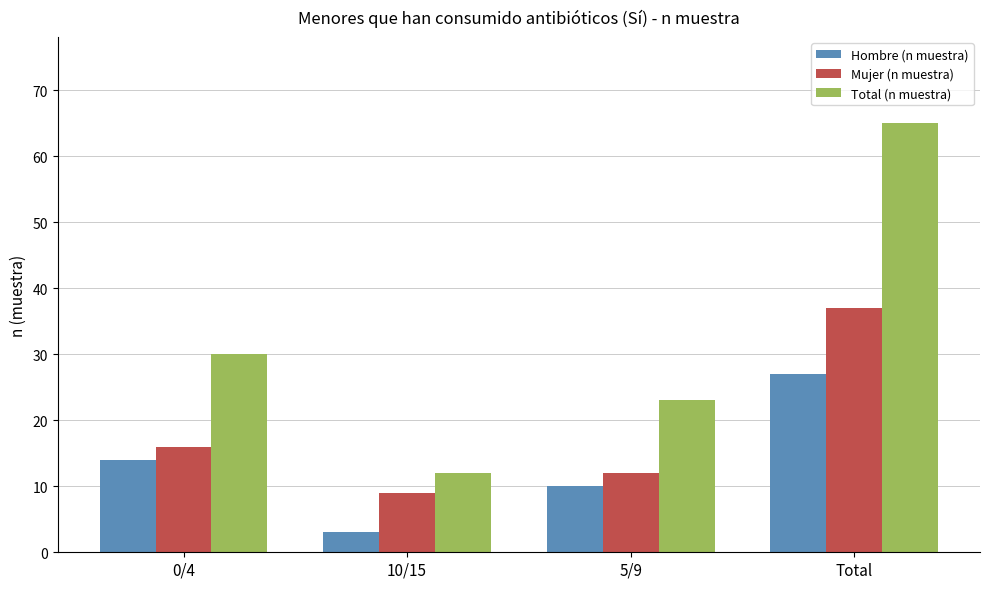

Are the bars horizontal?

No